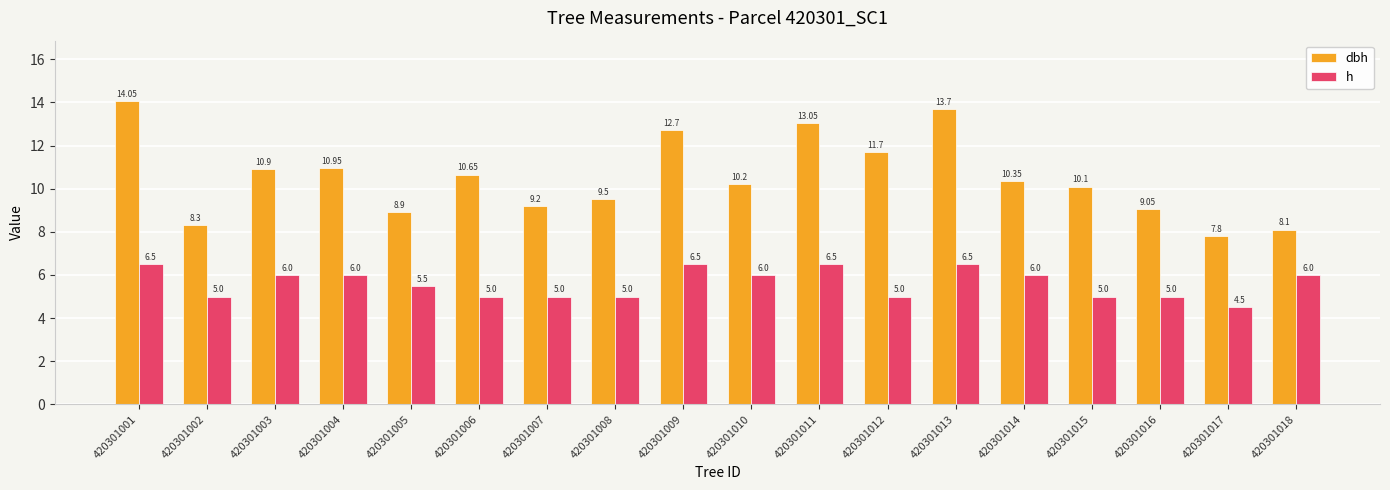

Which series has the largest total across all categories?

dbh